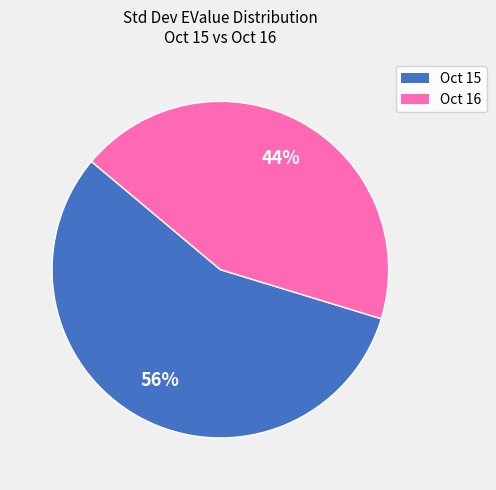

To the nearest percent, what is the average slice percentage?

50%